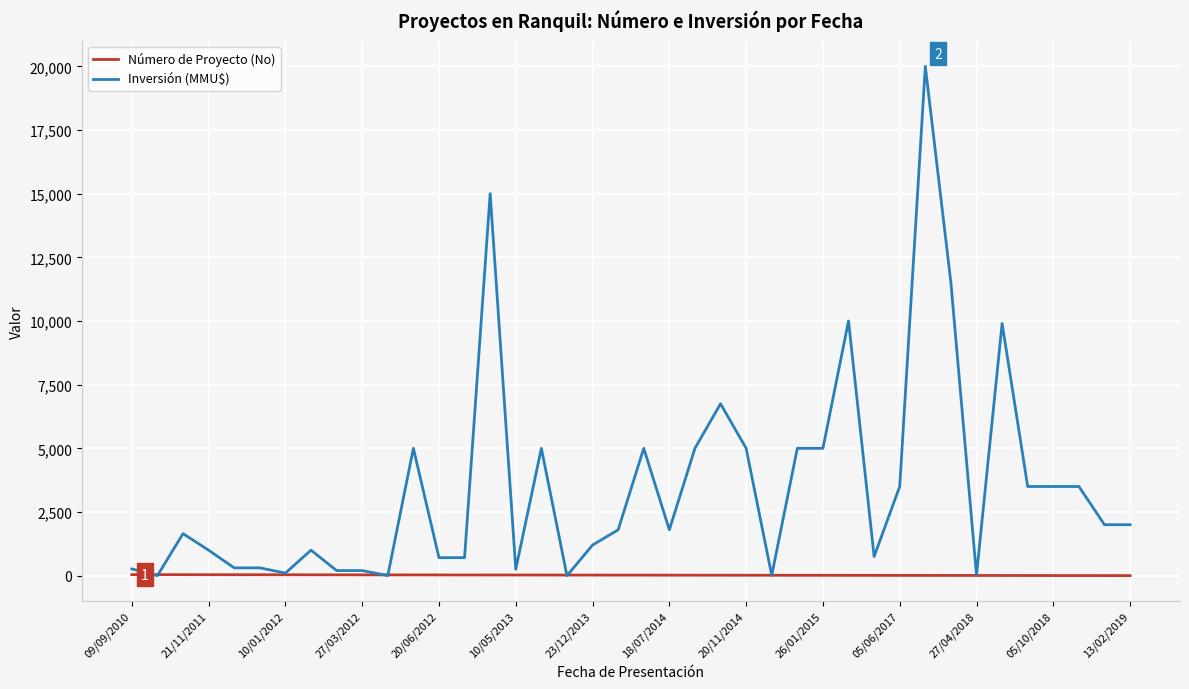

Which series has the widest spread of values?

Inversión (MMU$)